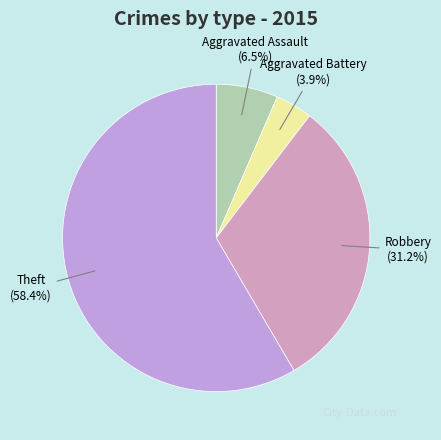

How much of the chart is everything except Robbery?

68.8%